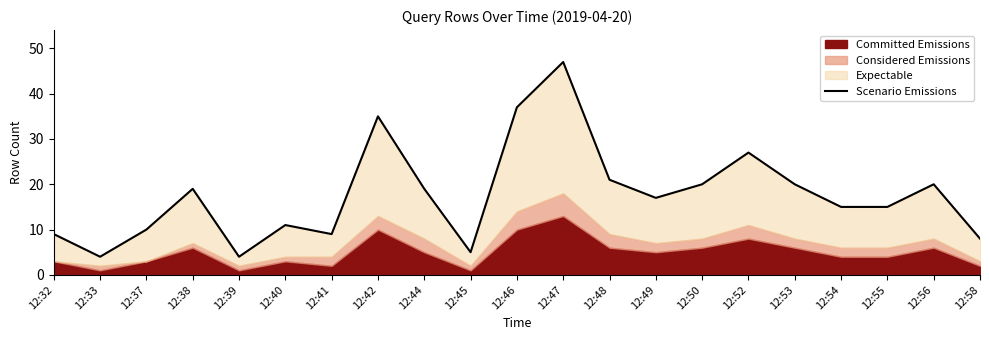

Rank the categories by value from lowest to highest.

12:33, 12:39, 12:45, 12:58, 12:32, 12:41, 12:37, 12:40, 12:54, 12:55, 12:49, 12:38, 12:44, 12:50, 12:53, 12:56, 12:48, 12:52, 12:42, 12:46, 12:47